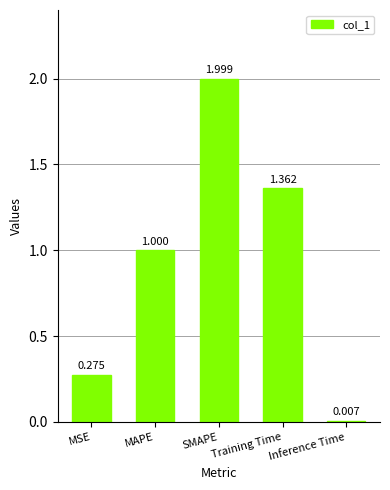

Which has a higher value, SMAPE or Inference Time?

SMAPE